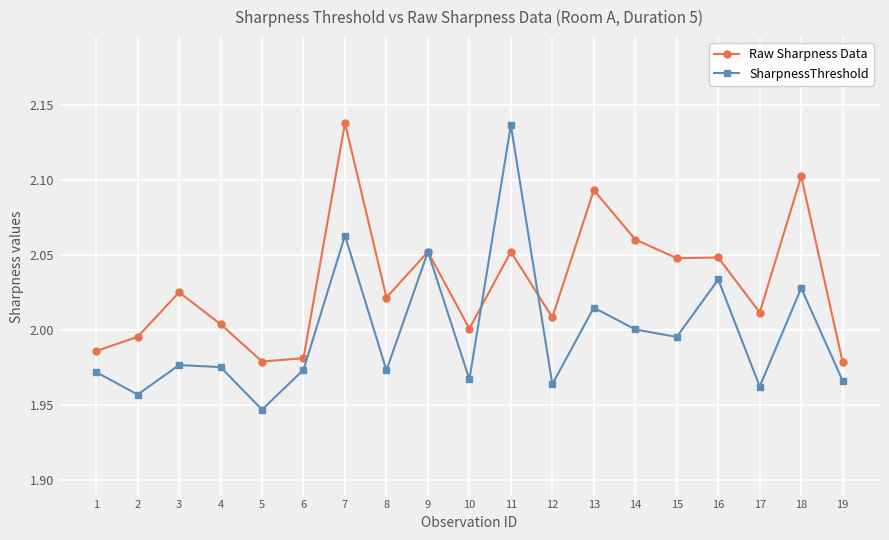

In SharpnessThreshold, how many points are higher than both neighbors (excluding endpoints)?

7